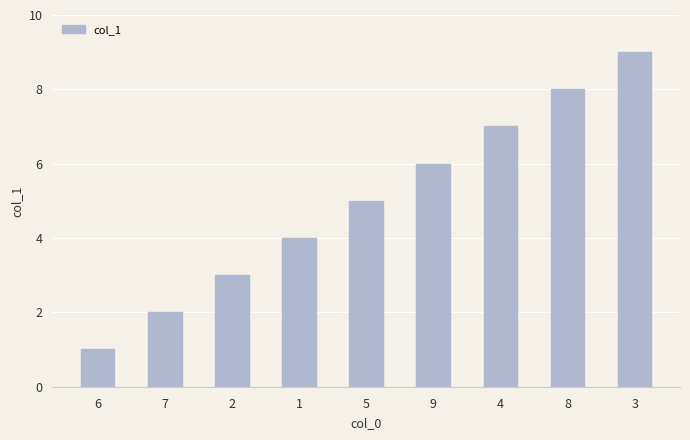

At which category does the chart reach its peak across all series?

3